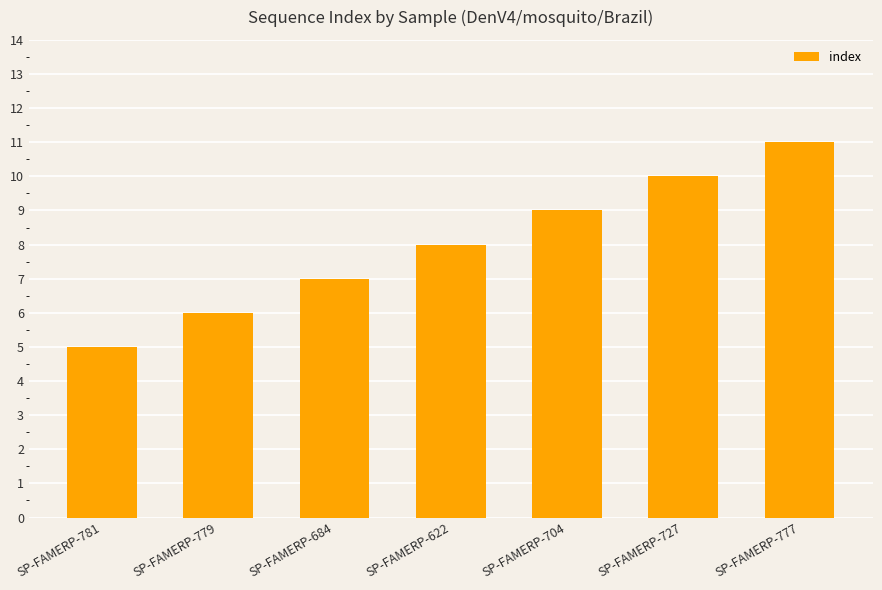

What is the sum of the values at SP-FAMERP-781 and SP-FAMERP-704?

14